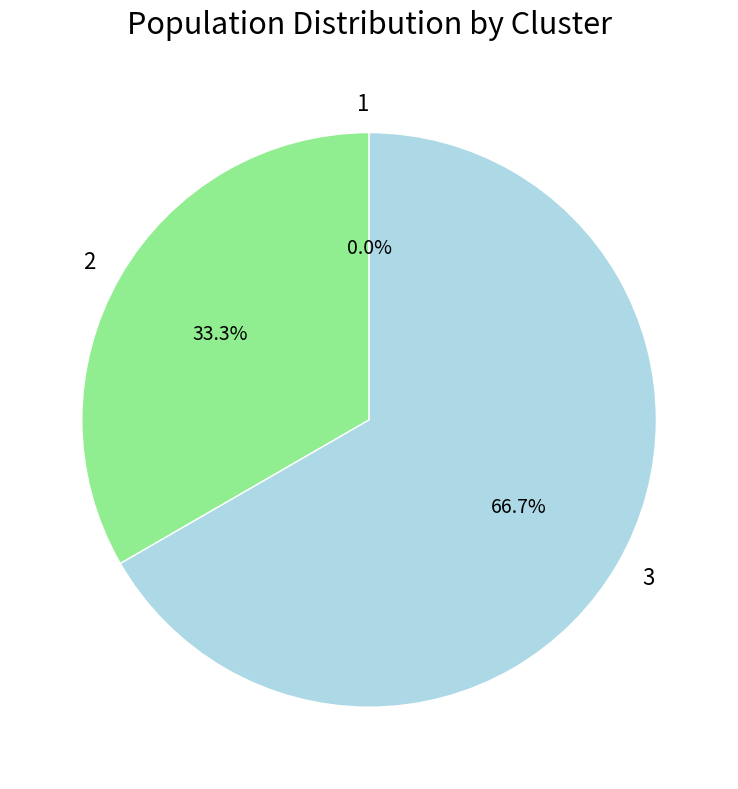

Rank the categories by value from highest to lowest.

3, 2, 1